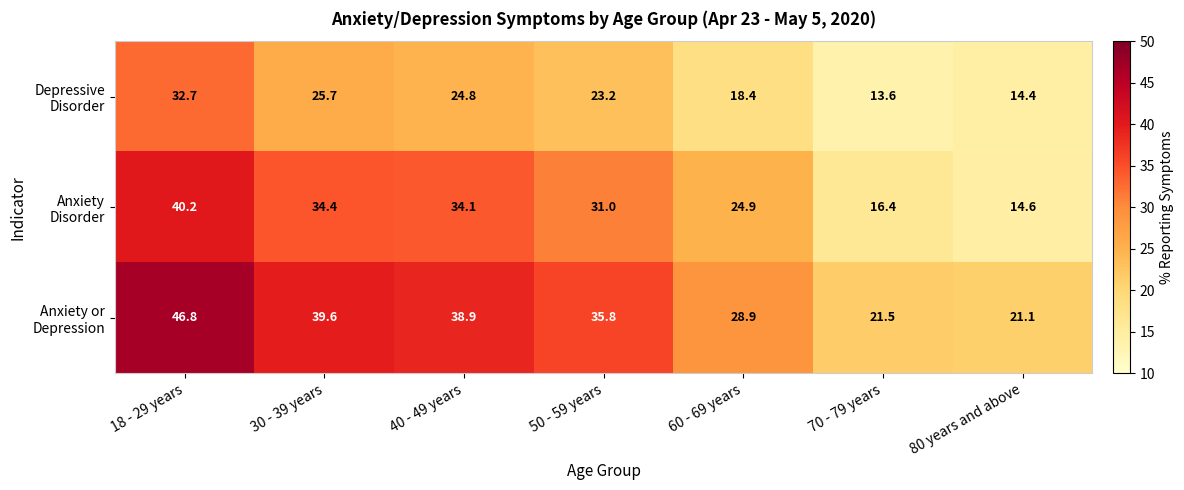

Which label corresponds to the largest value in the chart?

18 - 29 years